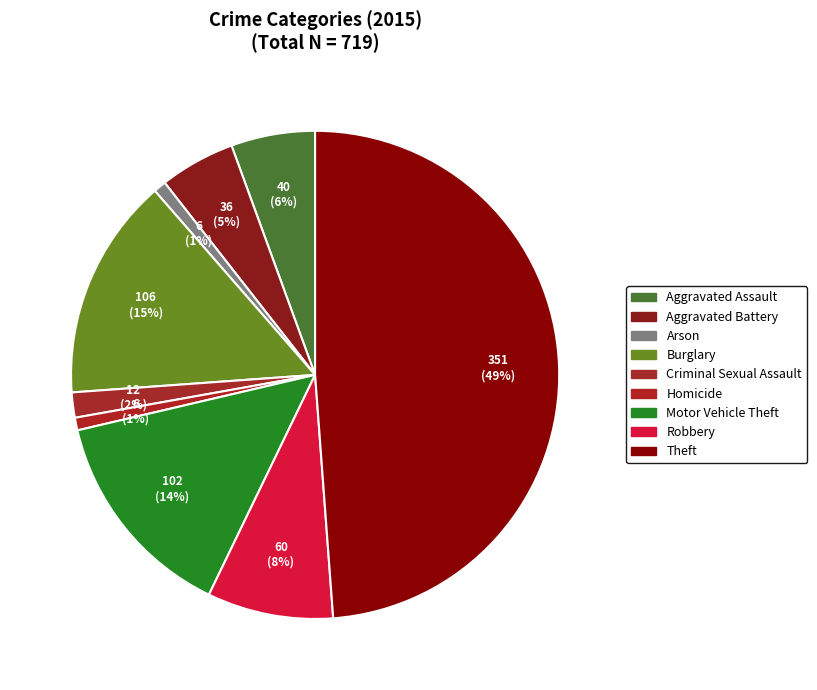

Is there any slice that represents more than half of the pie?

No